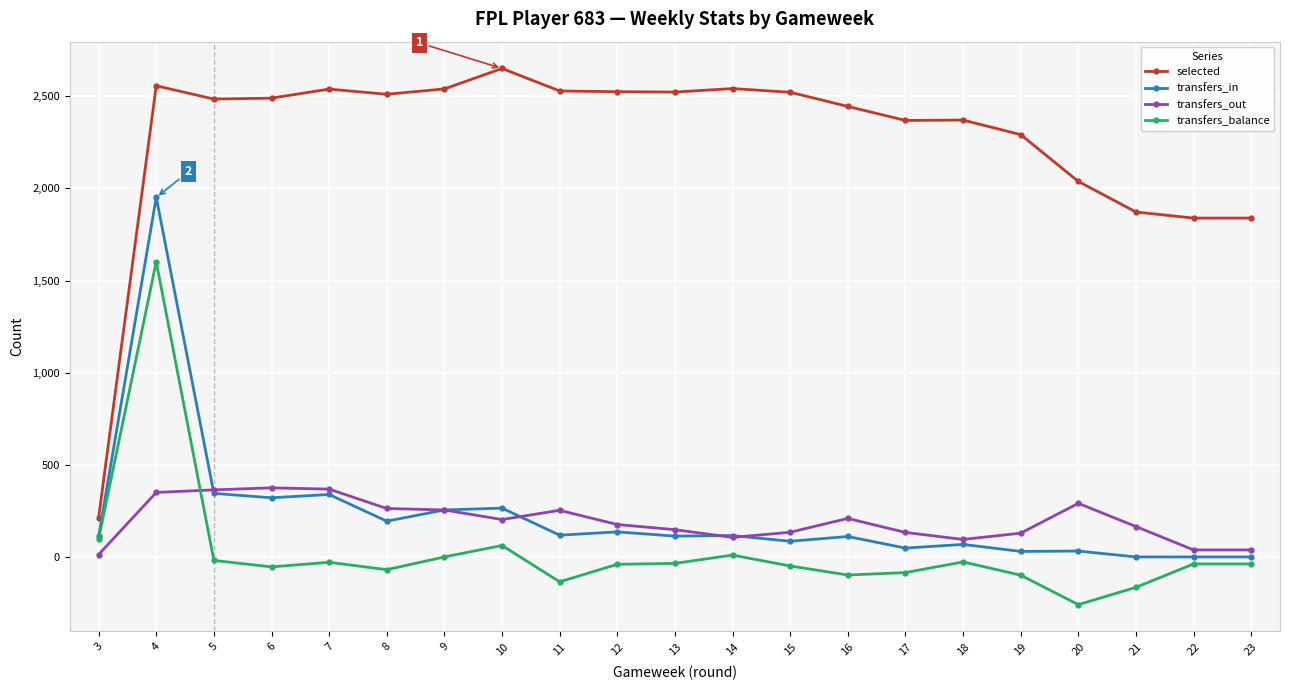

After their last crossing, which series has the higher values: transfers_out or transfers_in?

transfers_out